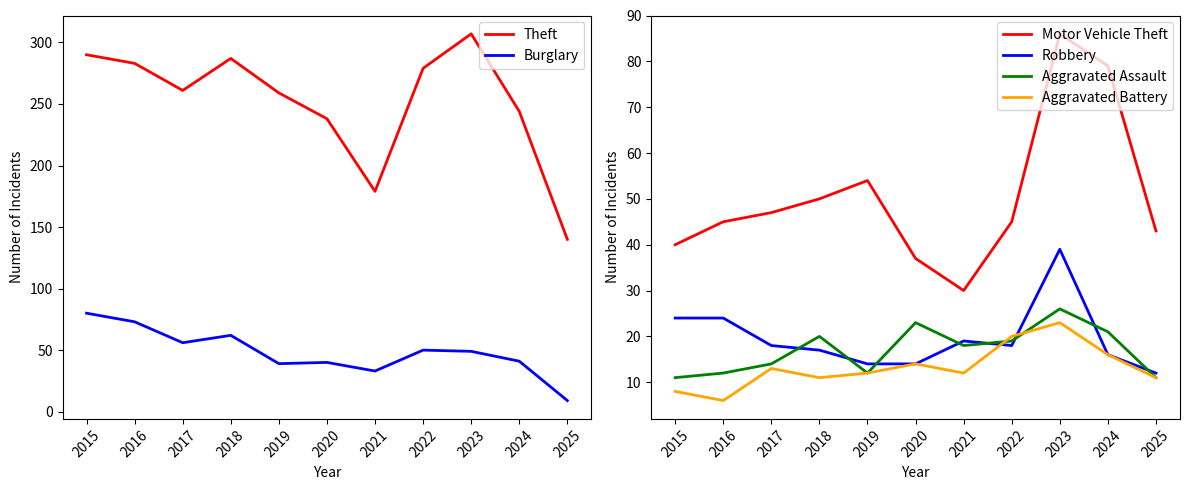

Reading left to right, extract all data points from this chart.

Theft: 290	283	261	287	259	238	179	279	307	244	140
Burglary: 80	73	56	62	39	40	33	50	49	41	9
Motor Vehicle Theft: 40	45	47	50	54	37	30	45	86	79	43
Robbery: 24	24	18	17	14	14	19	18	39	16	12
Aggravated Assault: 11	12	14	20	12	23	18	19	26	21	11
Aggravated Battery: 8	6	13	11	12	14	12	20	23	16	11